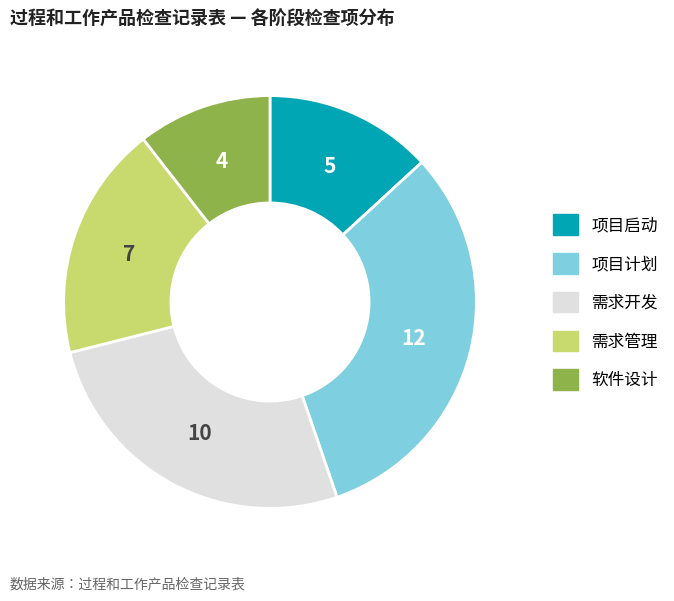

What is the largest slice in the pie chart?

项目计划